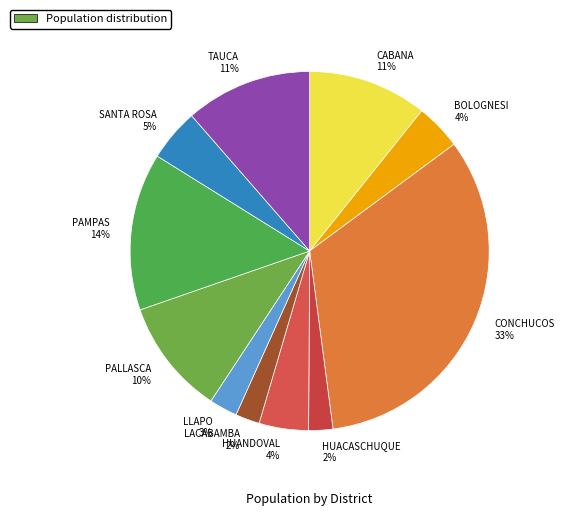

Is the sum of HUANDOVAL and HUACASCHUQUE greater than half?

No